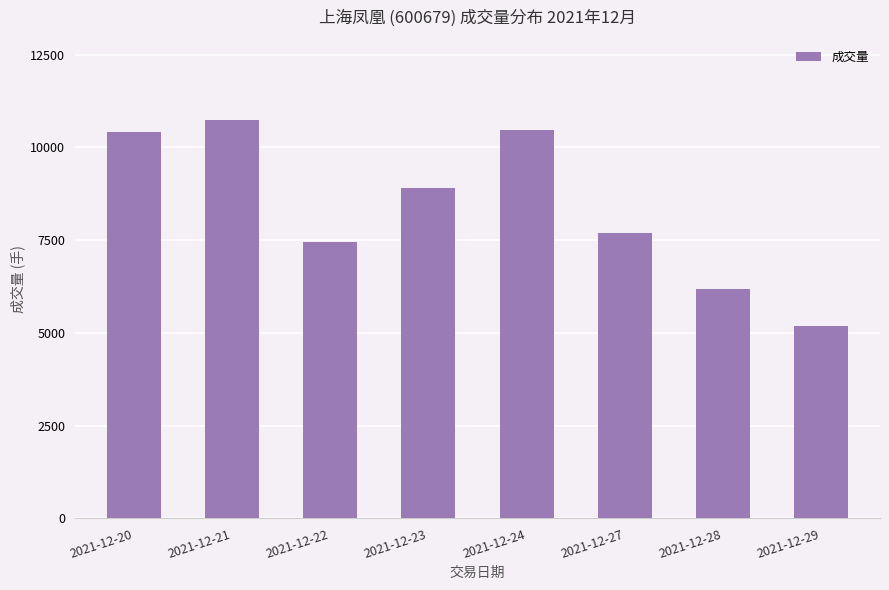

Which category has the lowest value across all series?

2021-12-29